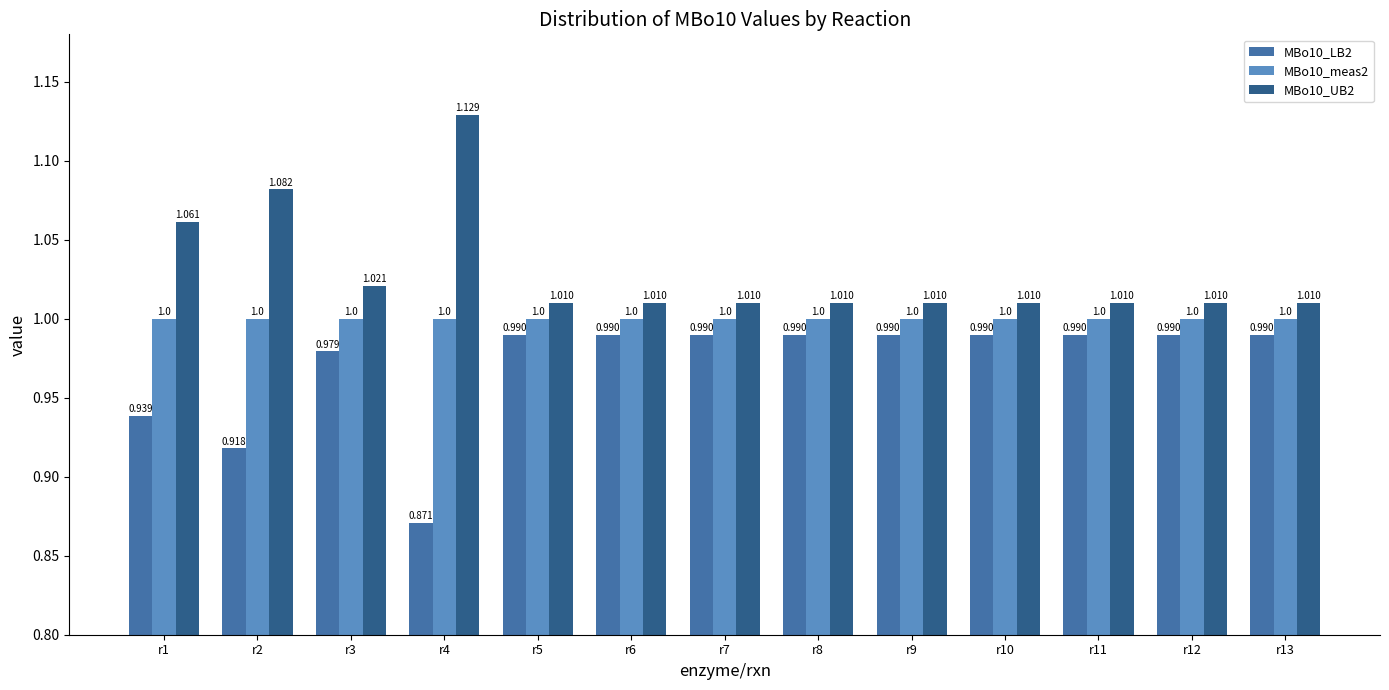

Is the value of MBo10_UB2 at r1 greater than the value of MBo10_meas2 at r8?

Yes